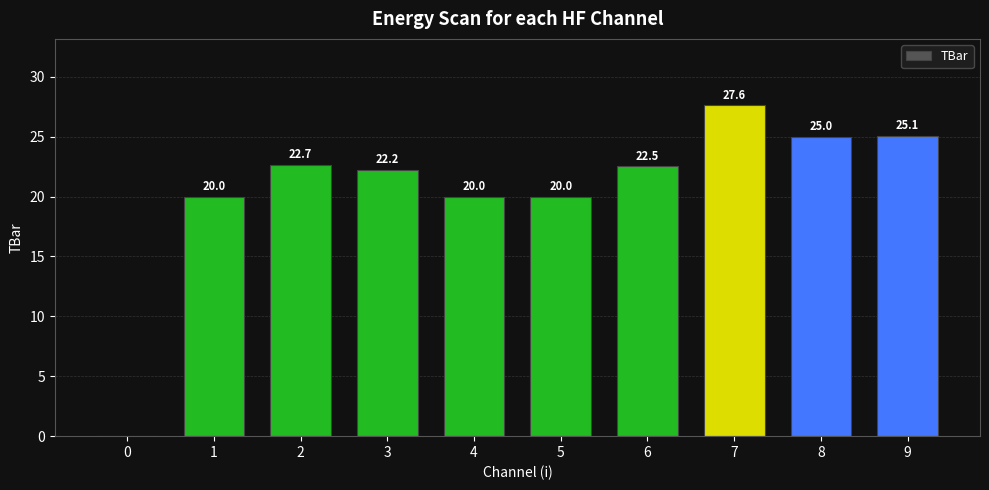

What is the approximate value at 3?

22.2